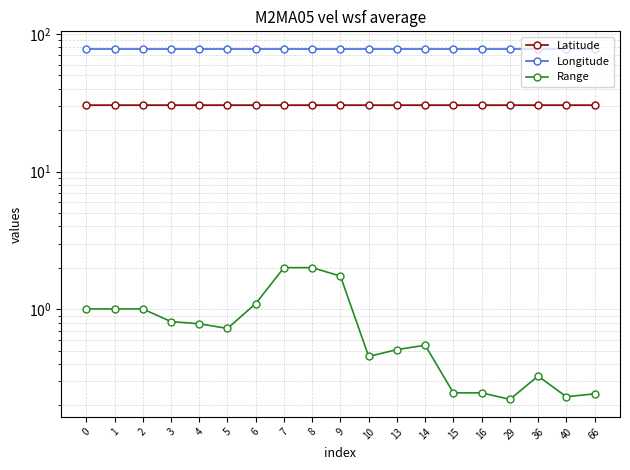

What is the maximum value shown in the chart?

78.0